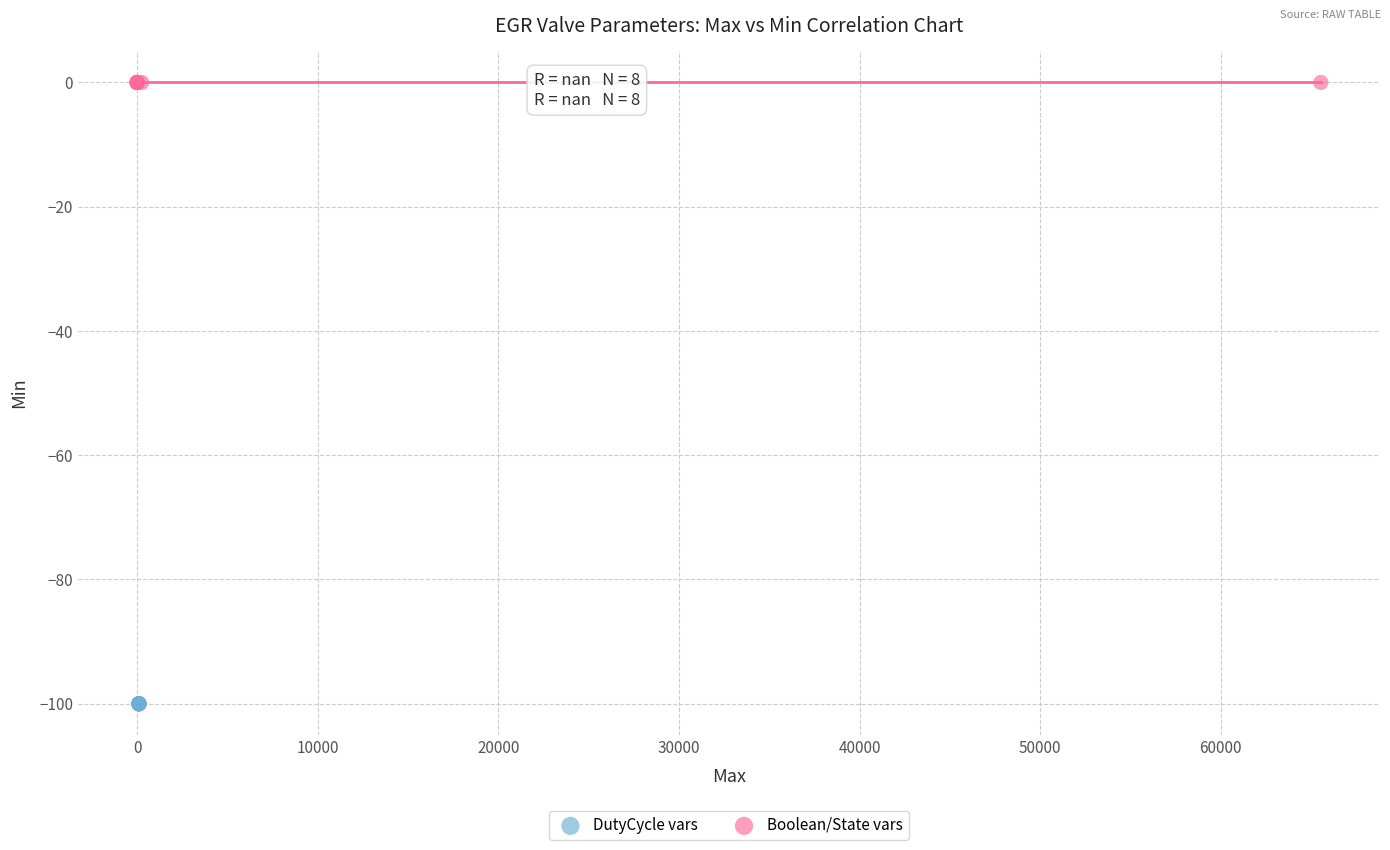

Which series reaches the minimum Y coordinate?

DutyCycle vars